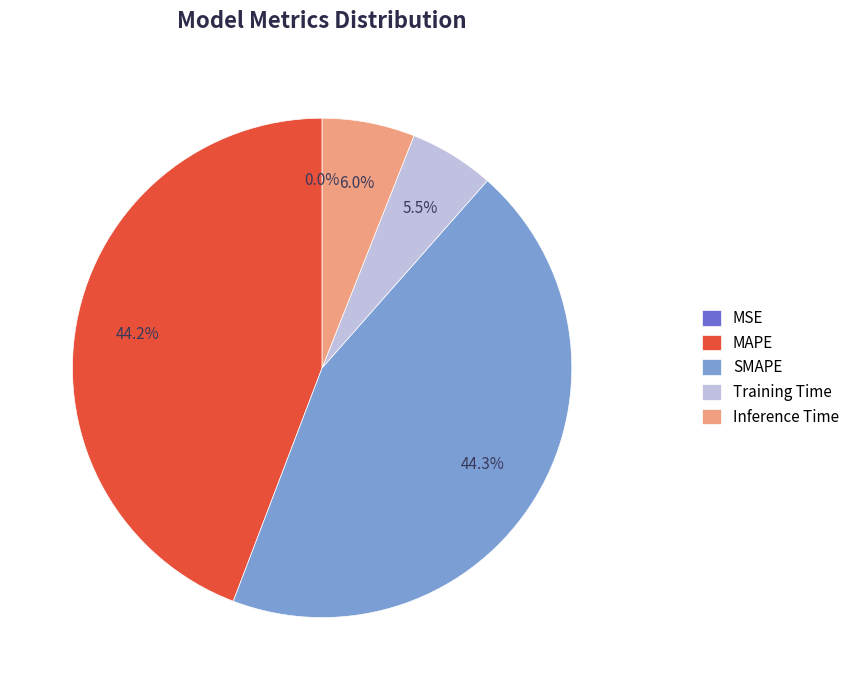

To the nearest percent, what is the combined percentage of MAPE and Inference Time?

50%